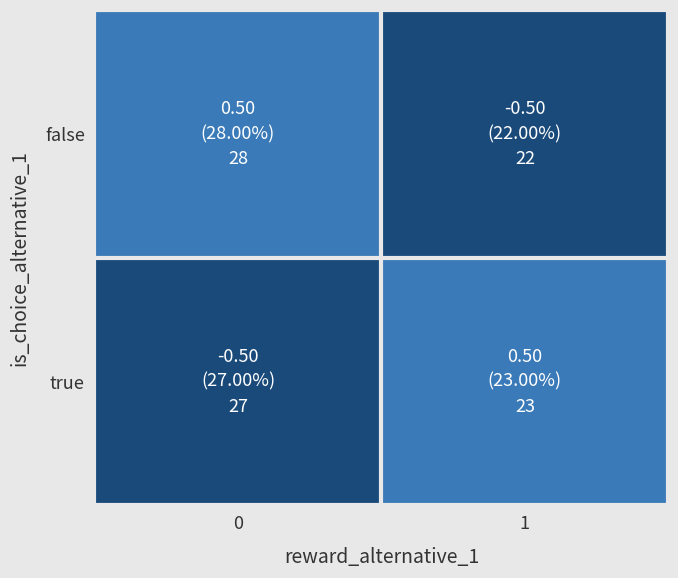

Rank the series by their maximum value, from highest to lowest.

false, true